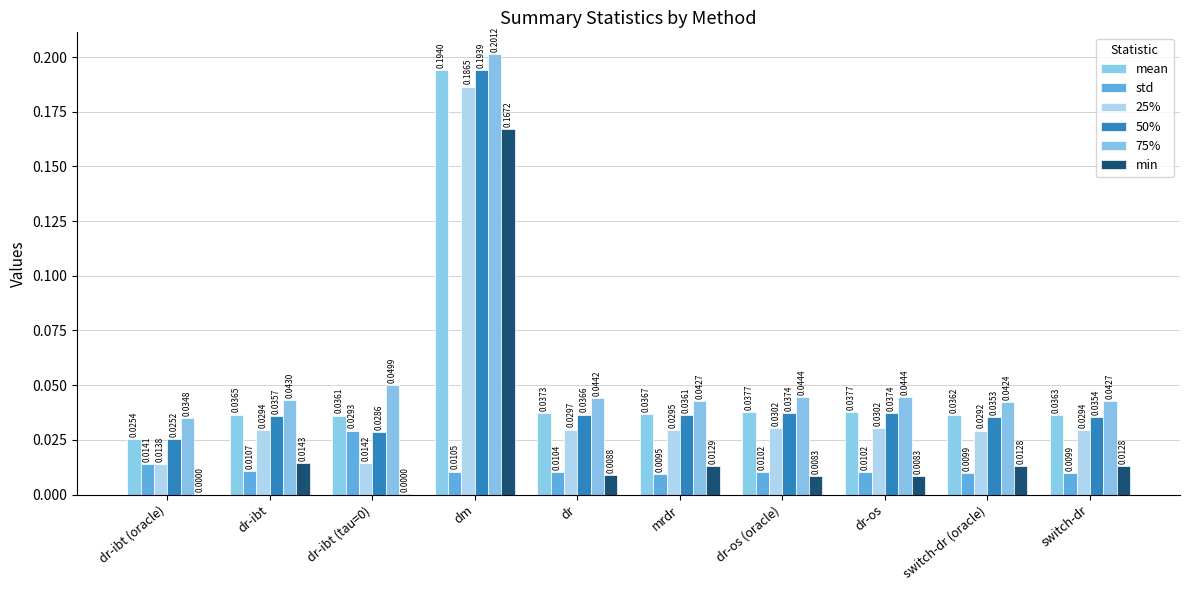

What position from the left is dm?

4